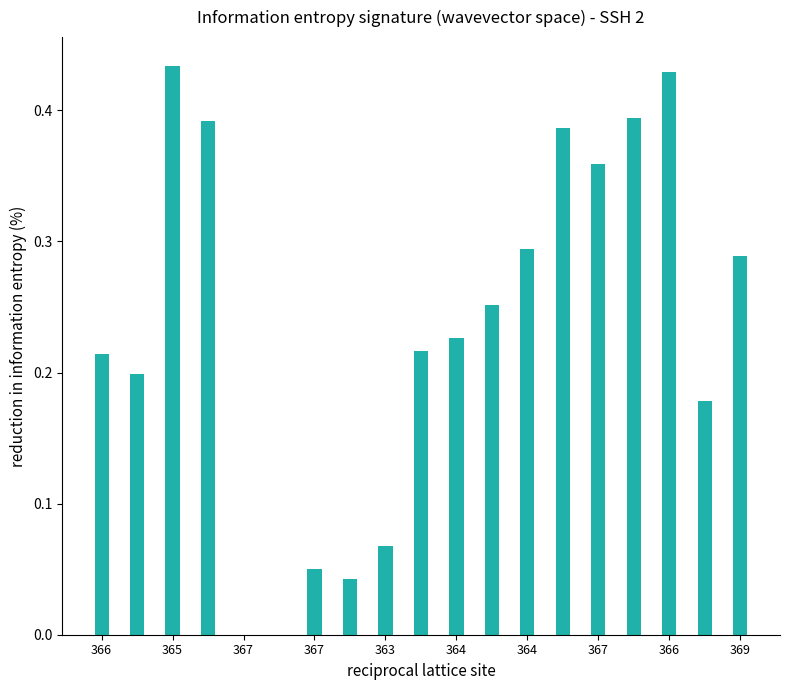

Are the bars horizontal?

No